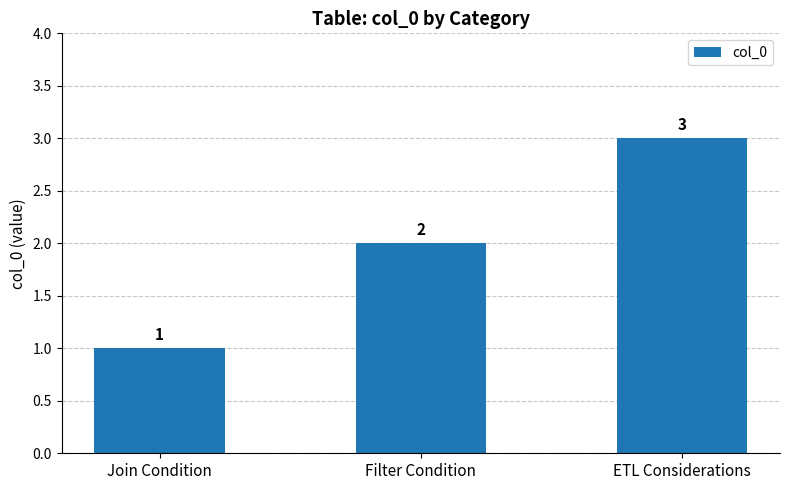

What is the difference between the values at Filter Condition and Join Condition?

1